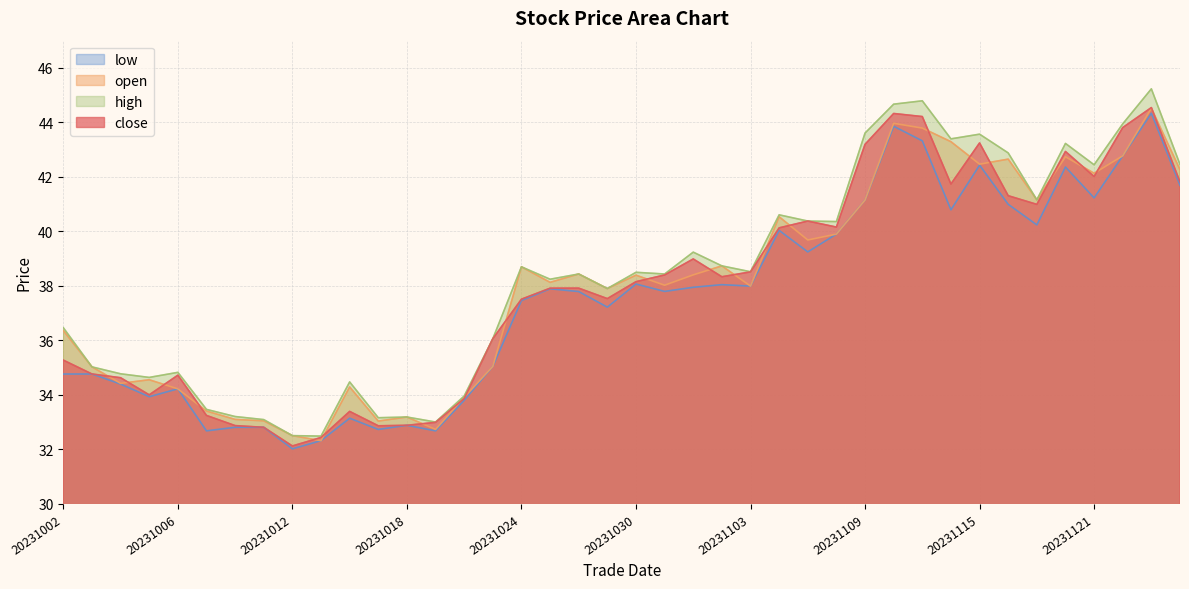

Reading left to right, what are all the values shown in this chart?

close: 20231002=35.3	20231003=34.8	20231004=34.6	20231005=34.0	20231006=34.7	20231009=33.2	20231010=32.9	20231011=32.8	20231012=32.1	20231013=32.4	20231016=33.4	20231017=32.9	20231018=32.9	20231019=33.0	20231020=33.9	20231023=36.1	20231024=37.5	20231025=37.9	20231026=37.9	20231027=37.5	20231030=38.2	20231031=38.4	20231101=39.0	20231102=38.3	20231103=38.5	20231106=40.1	20231107=40.4	20231108=40.2	20231109=43.2	20231110=44.3	20231113=44.2	20231114=41.7	20231115=43.2	20231116=41.3	20231117=41.0	20231120=42.9	20231121=42.0	20231122=43.8	20231124=44.5	20231127=41.8
open: 20231002=36.4	20231003=35.0	20231004=34.4	20231005=34.6	20231006=34.2	20231009=33.4	20231010=33.1	20231011=33.0	20231012=32.5	20231013=32.3	20231016=34.3	20231017=33.0	20231018=33.2	20231019=32.7	20231020=33.9	20231023=35.0	20231024=38.7	20231025=38.1	20231026=38.4	20231027=37.9	20231030=38.4	20231031=38.0	20231101=38.4	20231102=38.7	20231103=38.0	20231106=40.5	20231107=39.7	20231108=39.9	20231109=41.2	20231110=44.0	20231113=43.8	20231114=43.3	20231115=42.5	20231116=42.7	20231117=41.2	20231120=42.7	20231121=42.1	20231122=42.8	20231124=44.5	20231127=42.3
high: 20231002=36.5	20231003=35.0	20231004=34.8	20231005=34.6	20231006=34.8	20231009=33.5	20231010=33.2	20231011=33.1	20231012=32.5	20231013=32.5	20231016=34.5	20231017=33.2	20231018=33.2	20231019=33.0	20231020=34.0	20231023=36.1	20231024=38.7	20231025=38.2	20231026=38.4	20231027=37.9	20231030=38.5	20231031=38.4	20231101=39.2	20231102=38.7	20231103=38.5	20231106=40.6	20231107=40.4	20231108=40.4	20231109=43.6	20231110=44.7	20231113=44.8	20231114=43.4	20231115=43.6	20231116=42.9	20231117=41.2	20231120=43.2	20231121=42.4	20231122=43.9	20231124=45.2	20231127=42.5
low: 20231002=34.8	20231003=34.8	20231004=34.4	20231005=33.9	20231006=34.2	20231009=32.7	20231010=32.8	20231011=32.8	20231012=32.0	20231013=32.3	20231016=33.1	20231017=32.7	20231018=32.9	20231019=32.7	20231020=33.8	20231023=35.0	20231024=37.5	20231025=37.9	20231026=37.8	20231027=37.2	20231030=38.1	20231031=37.8	20231101=38.0	20231102=38.0	20231103=38.0	20231106=40.0	20231107=39.2	20231108=39.9	20231109=41.2	20231110=43.9	20231113=43.3	20231114=40.8	20231115=42.4	20231116=41.0	20231117=40.2	20231120=42.4	20231121=41.2	20231122=42.8	20231124=44.3	20231127=41.7